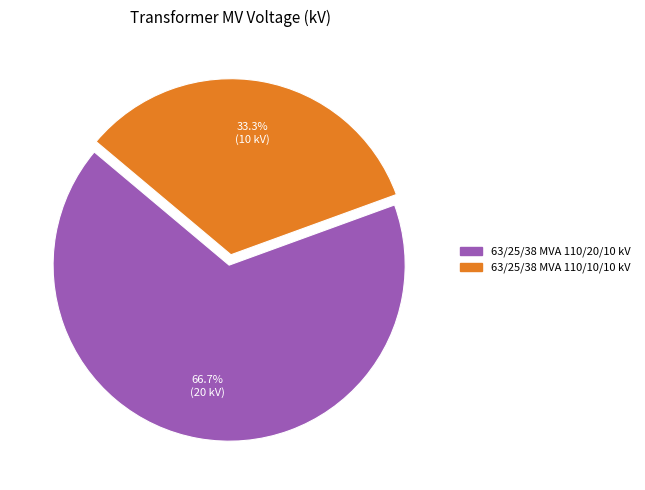

Rank the categories by value from lowest to highest.

63/25/38 MVA 110/10/10 kV, 63/25/38 MVA 110/20/10 kV